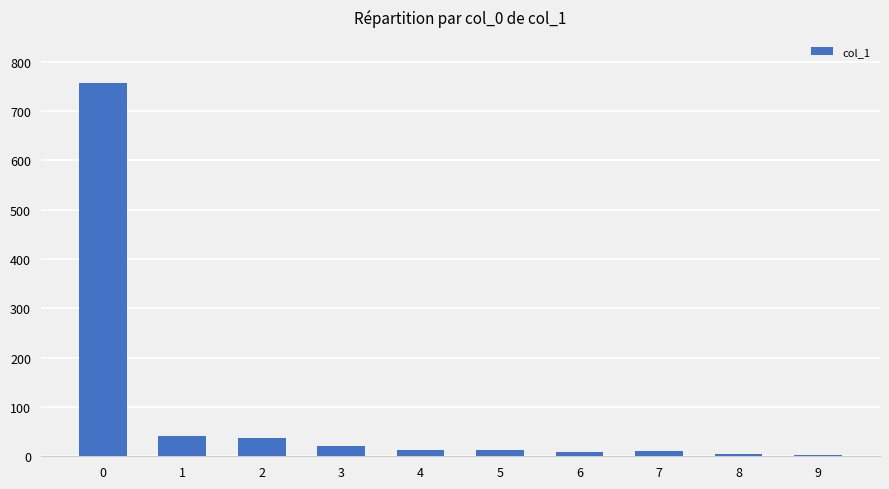

What is the average value?

91